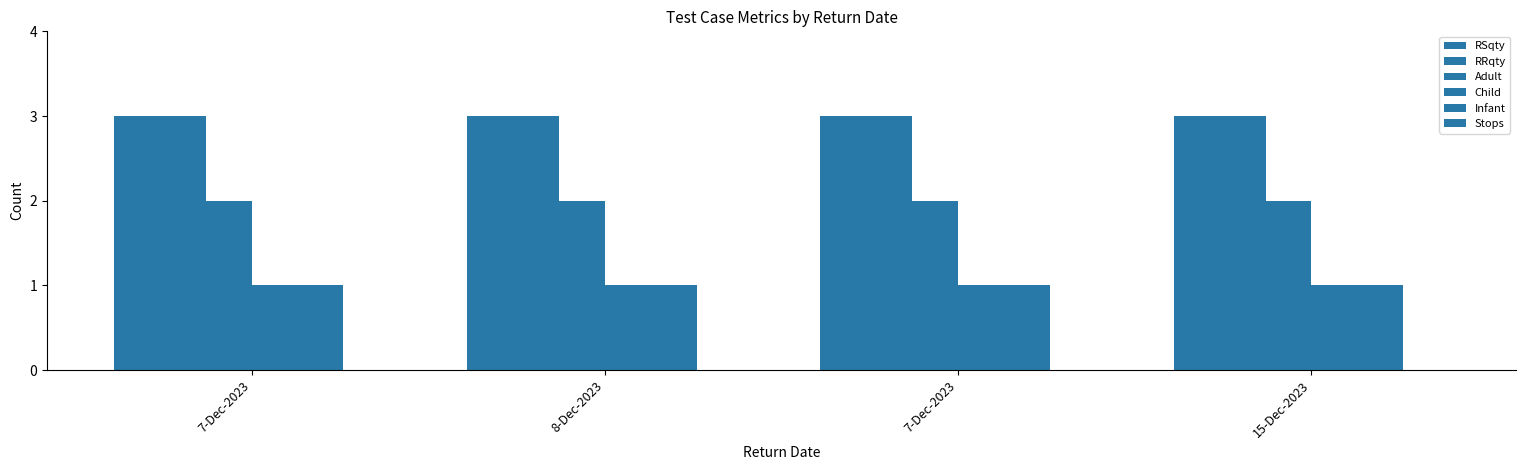

Are the bars grouped side by side (vs. stacked)?

Yes